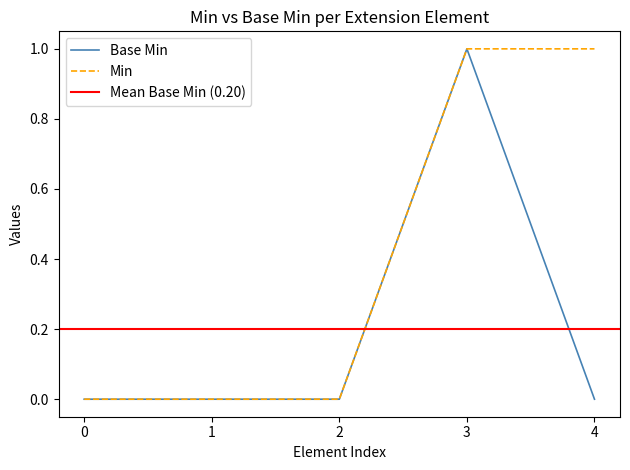

Which category has the highest value in the Base Min series?

3